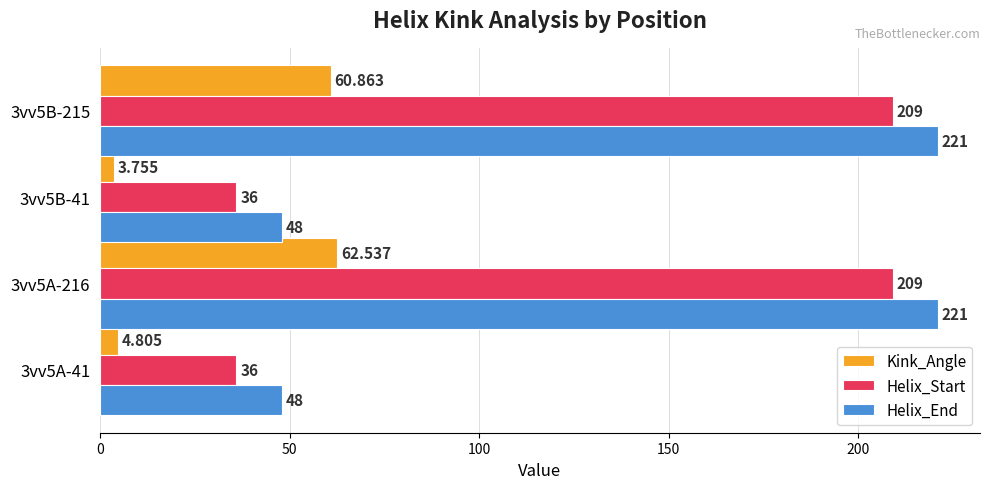

At 3vv5A-41, list the series in order from smallest to largest.

Kink_Angle, Helix_Start, Helix_End